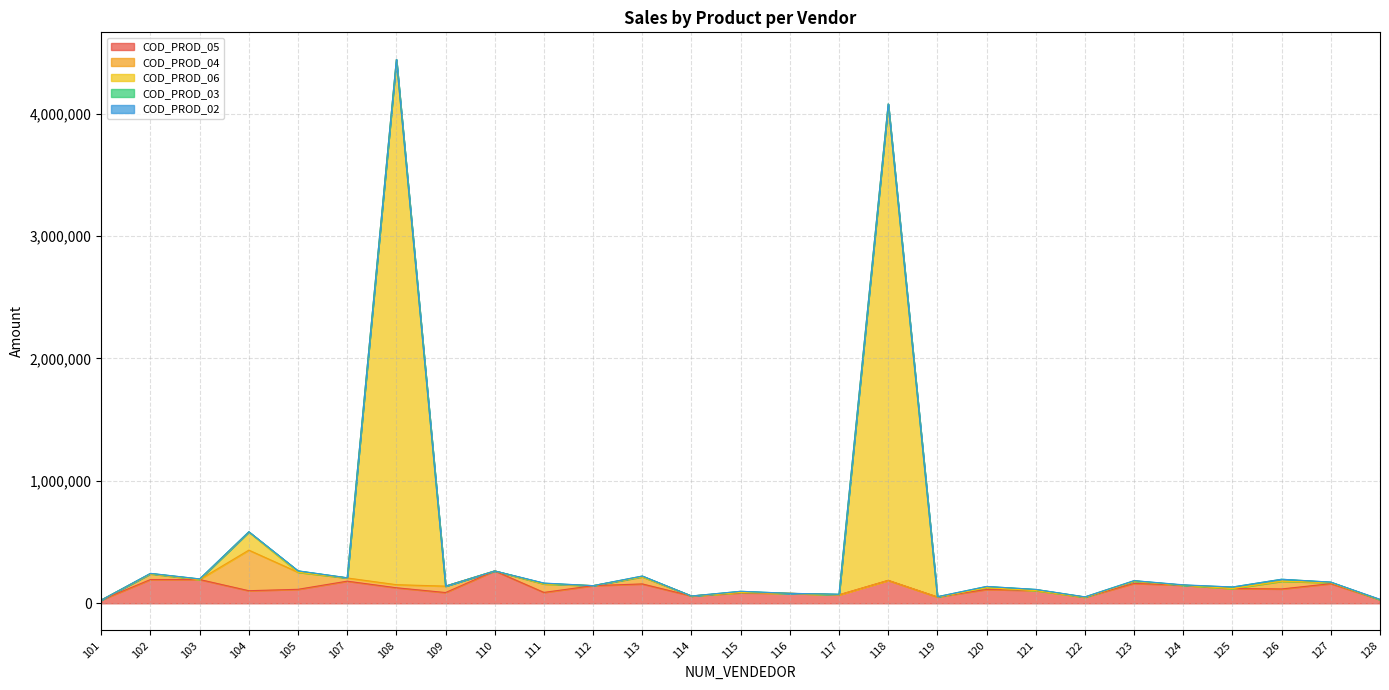

What is the difference between the second highest and minimum values in the COD_PROD_02 series?

2626.1